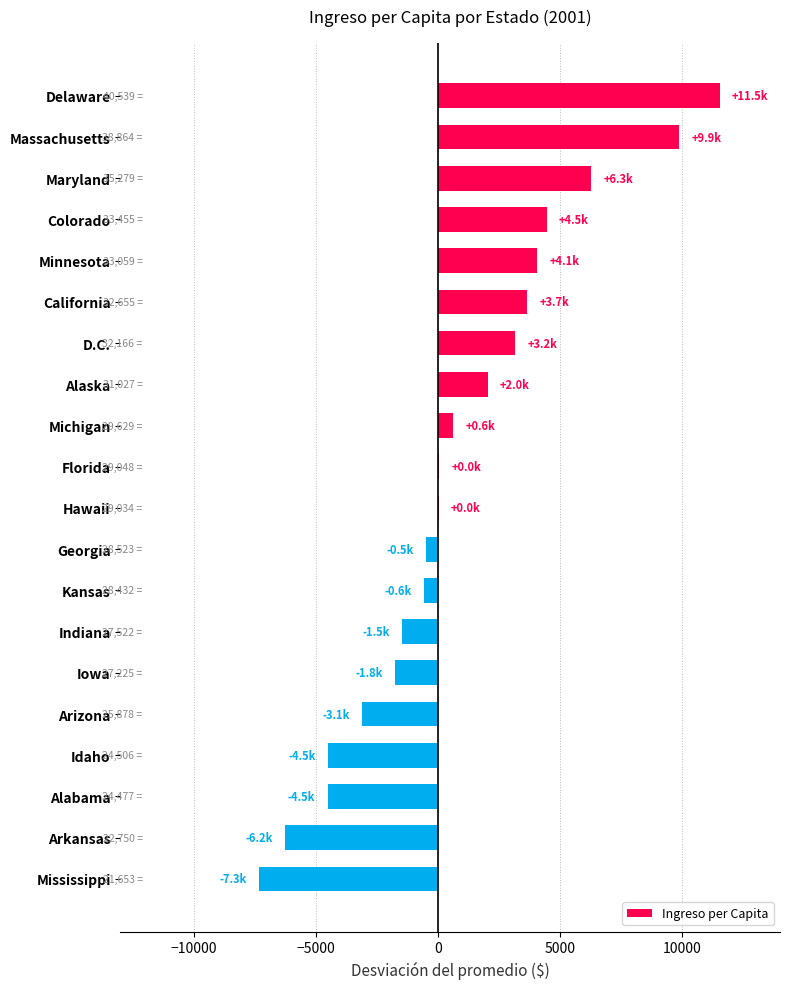

How many categories are shown in the chart?

20